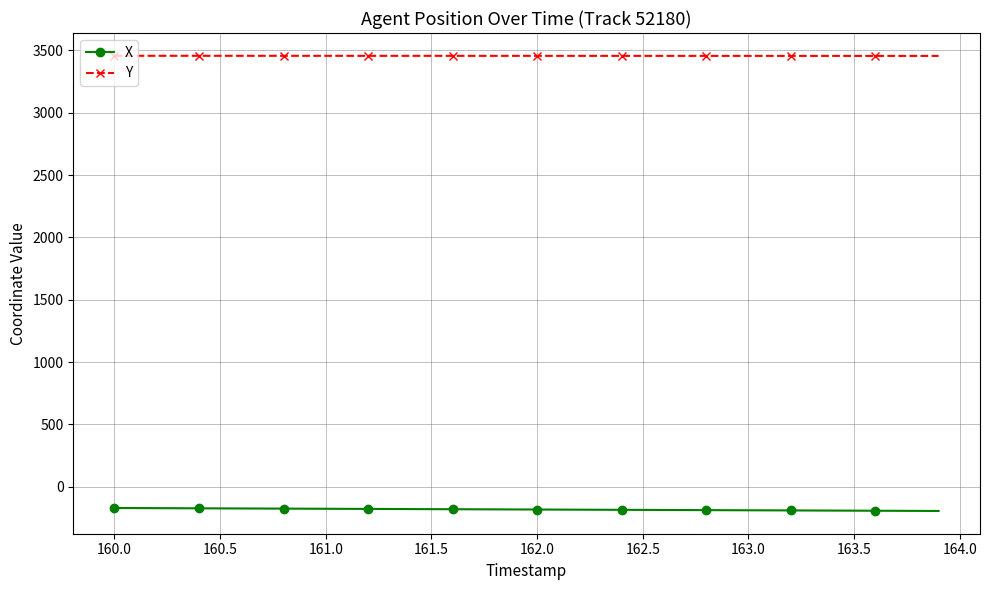

What is the highest value of the Y series?

3456.2